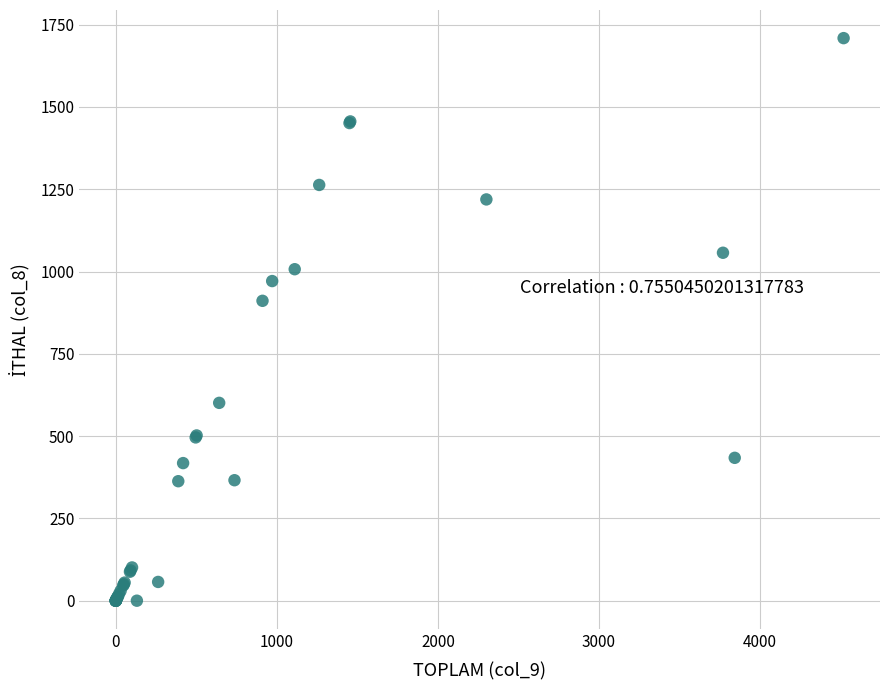

What Y value in the scatter plot is closest to 854?

911